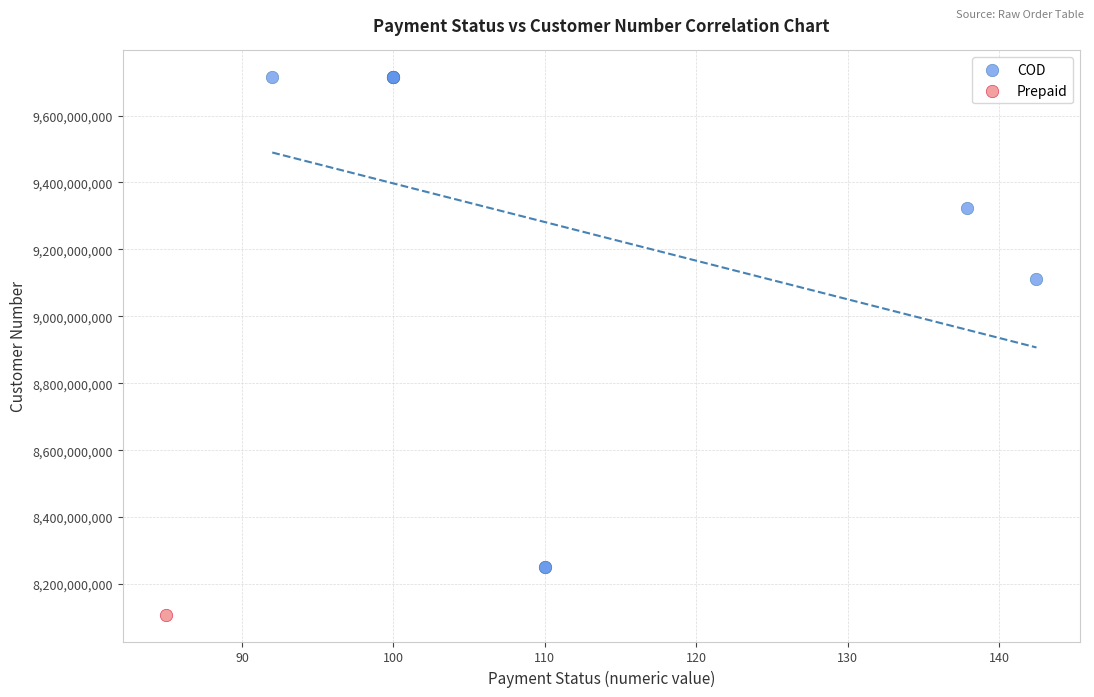

What are all the series names shown in the legend?

COD, Prepaid